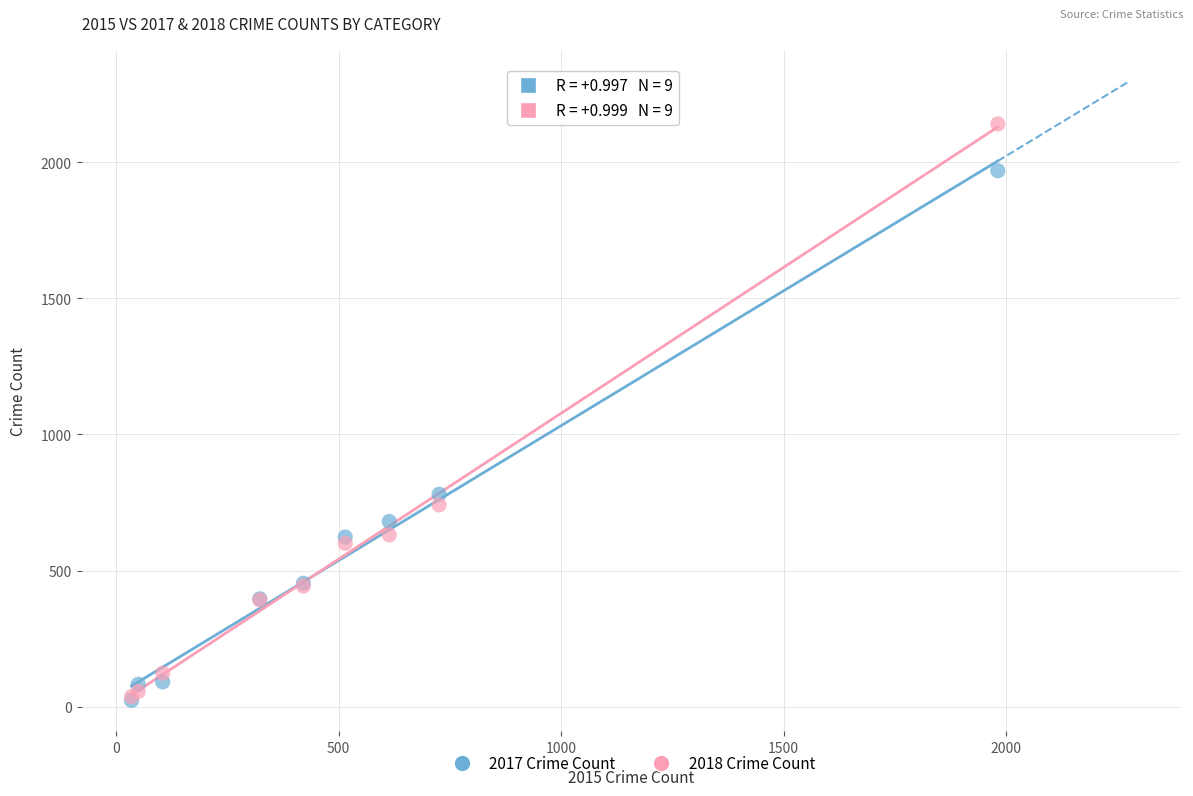

Across all series, what Y value is closest to 1081?

780